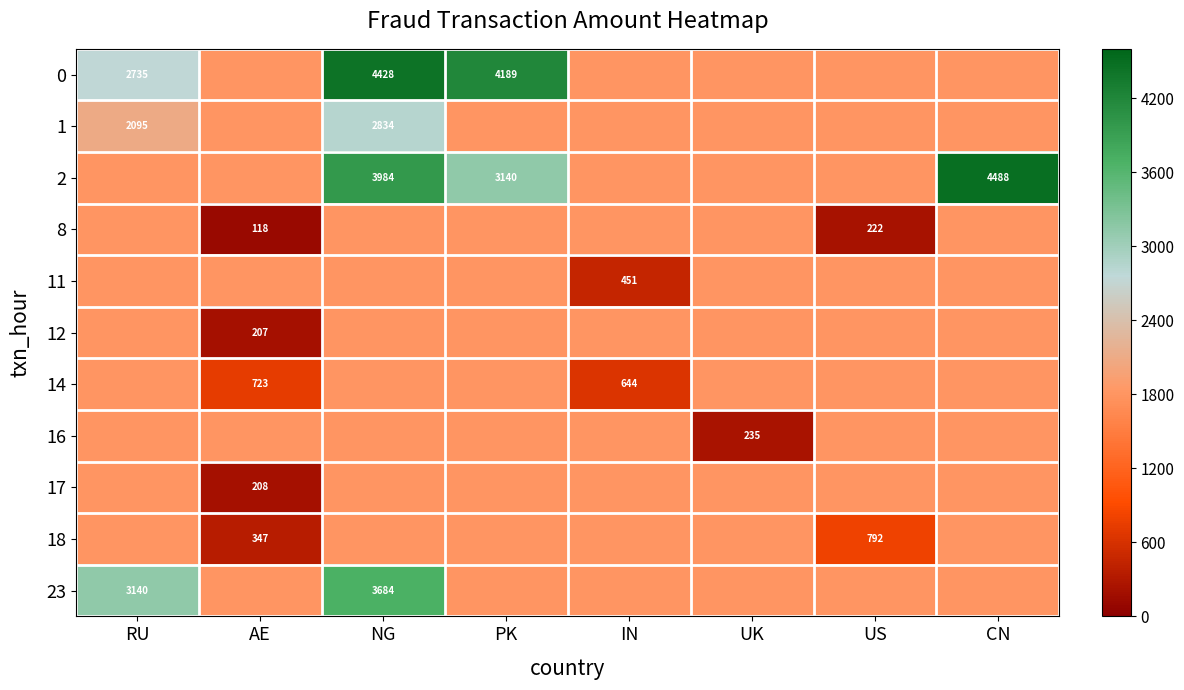

True or false: 18 has a value of 119 at AE.

False